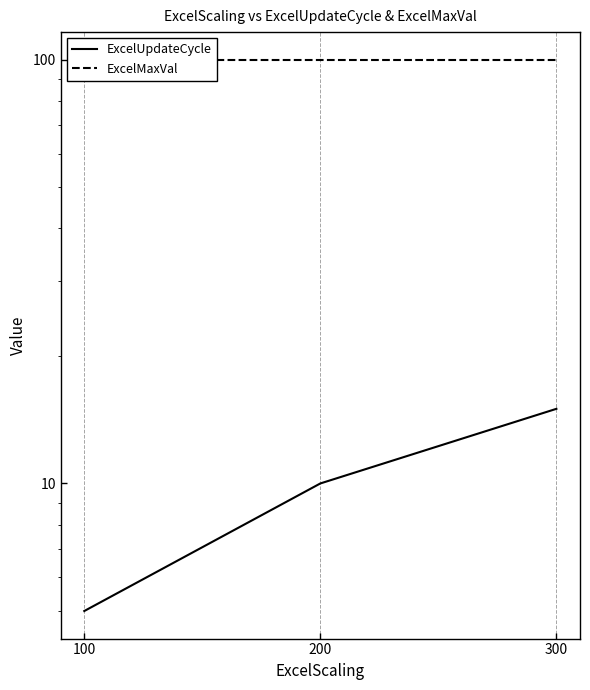

At which category does the chart reach its peak across all series?

100